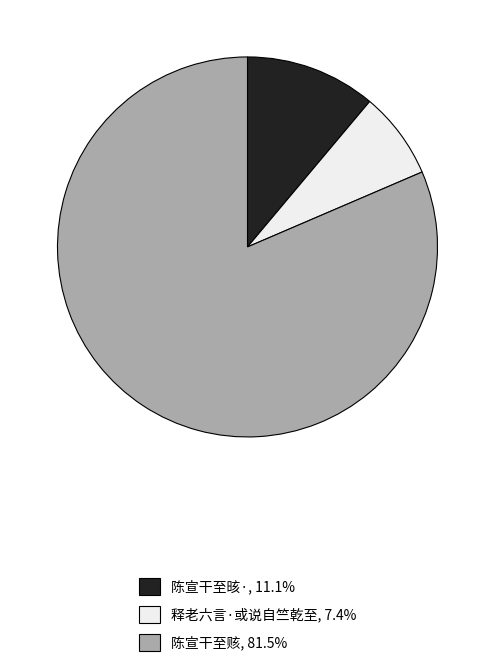

Is it true that 陈宣干至赅 is 75% of the pie?

False